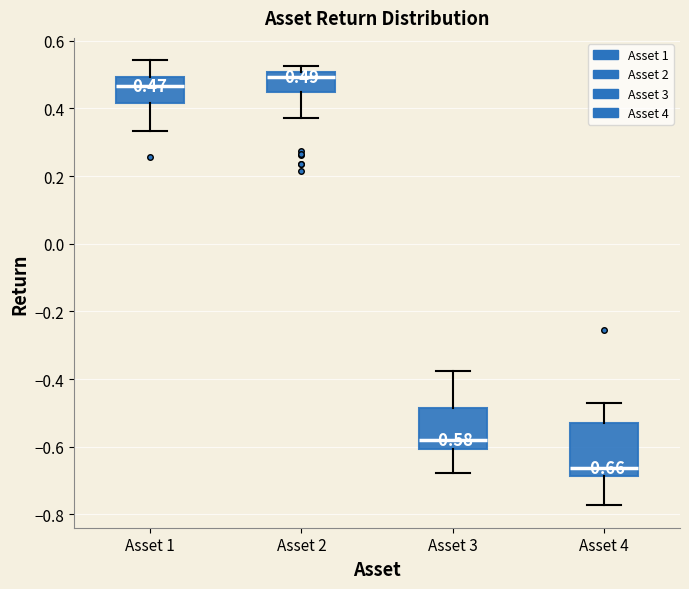

Which box's median line is the lowest?

Asset 4